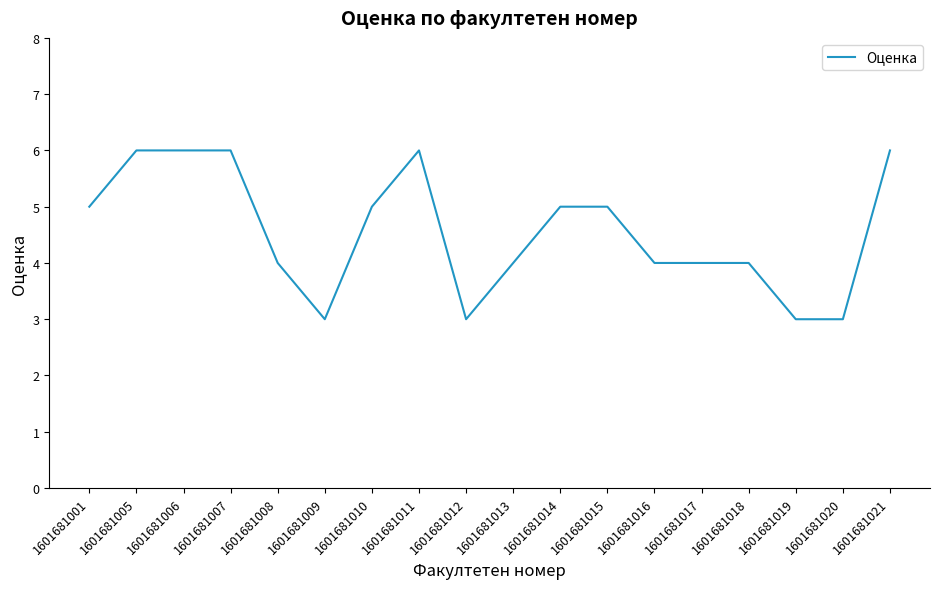

Is this an area chart (filled region under the line)?

No